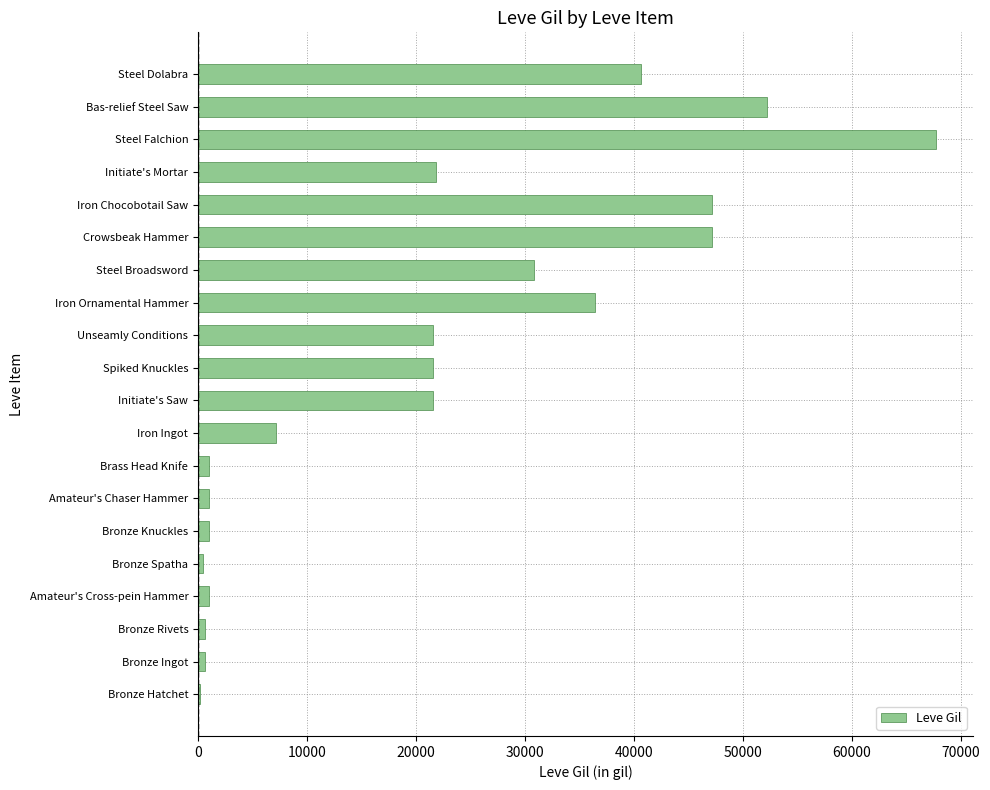

The chart shows a value of 21830 at Initiate's Mortar. True or false?

True